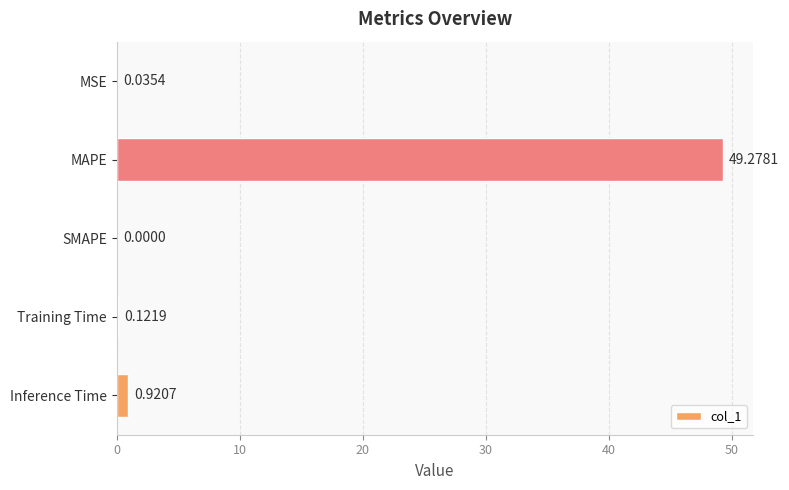

At which label is the value closest to 24?

Inference Time